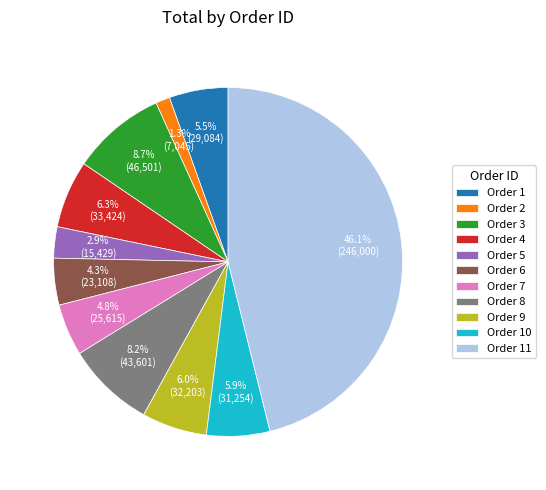

What is the largest slice in the pie chart?

Order 11